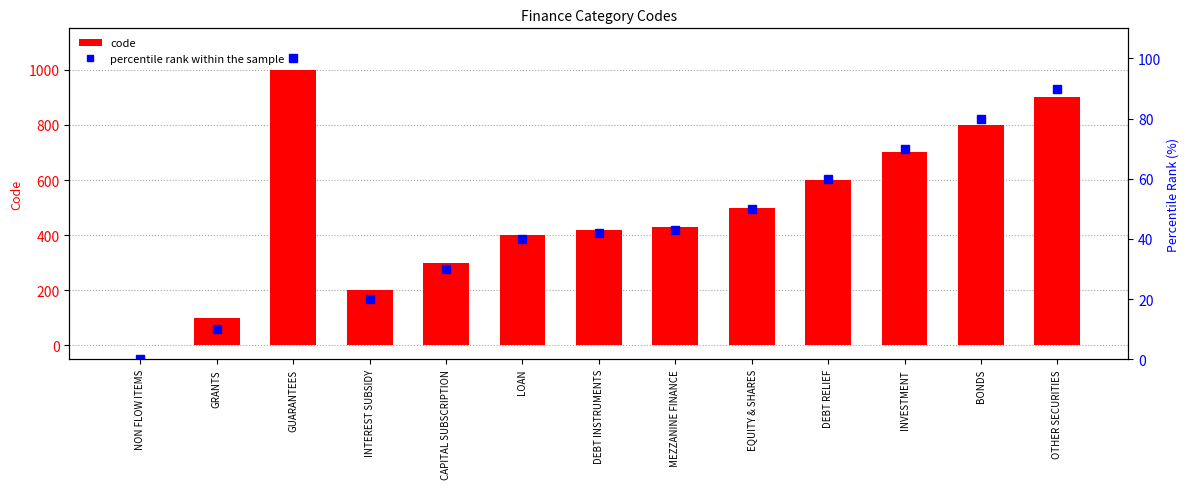

What is the approximate value of code at EQUITY & SHARES?

500